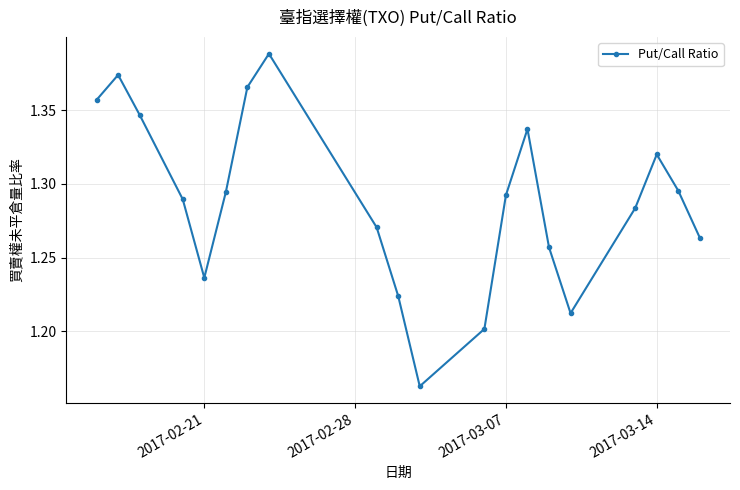

What is the sum of all values?

25.8